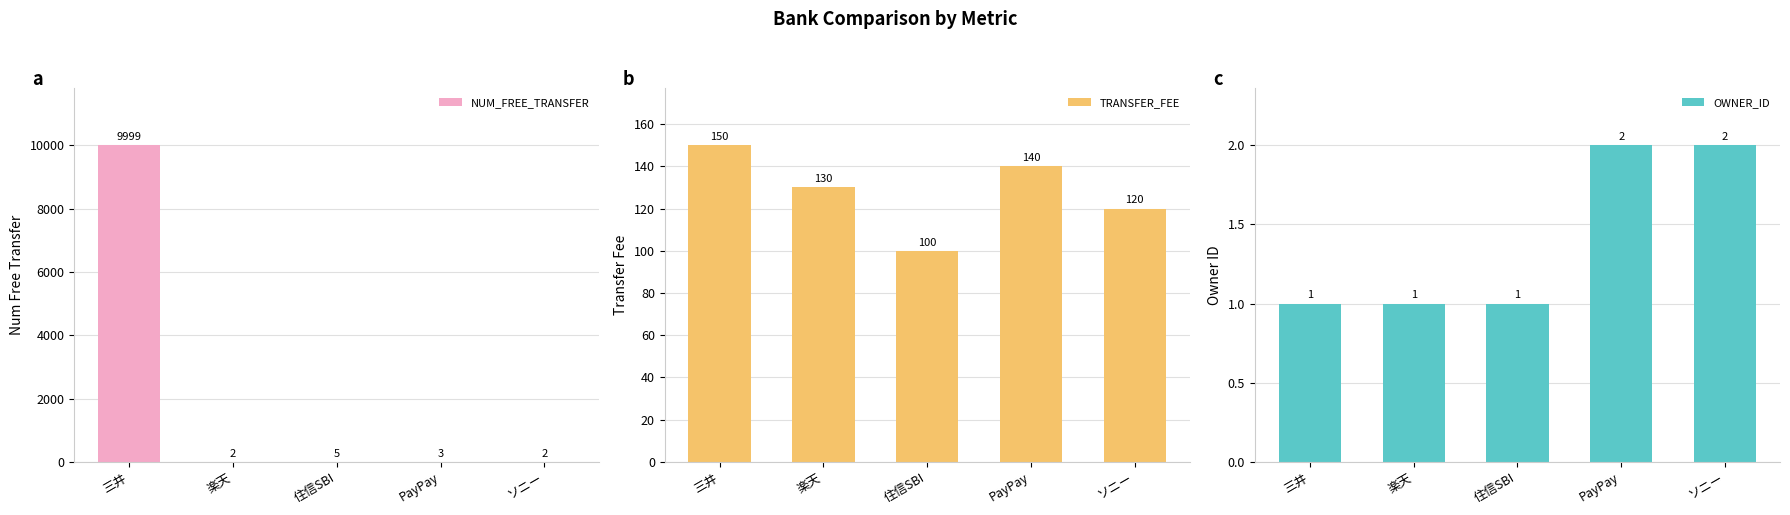

What is the sum of the NUM_FREE_TRANSFER values at 三井 and 住信SBI?

10004